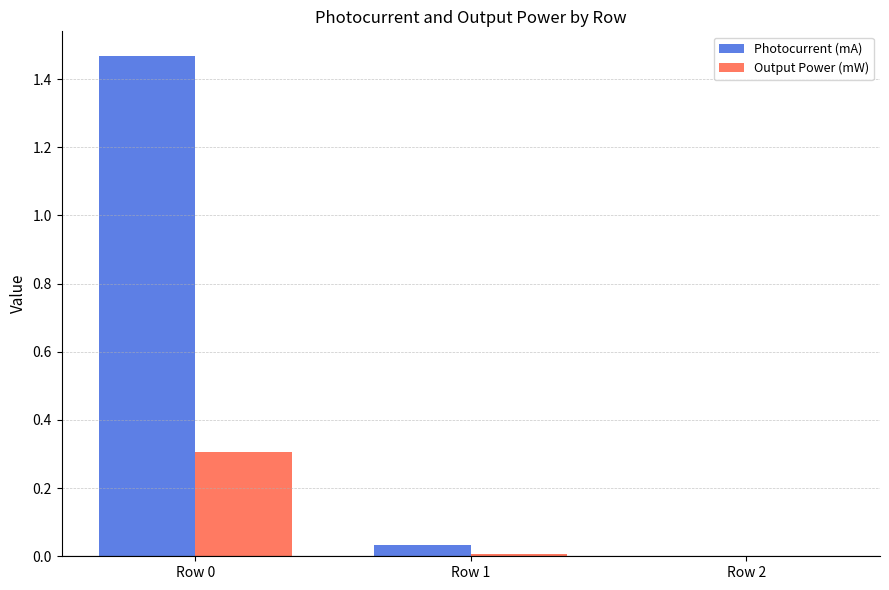

What is the sum of the Output Power (mW) values at Row 0 and Row 1?

0.3